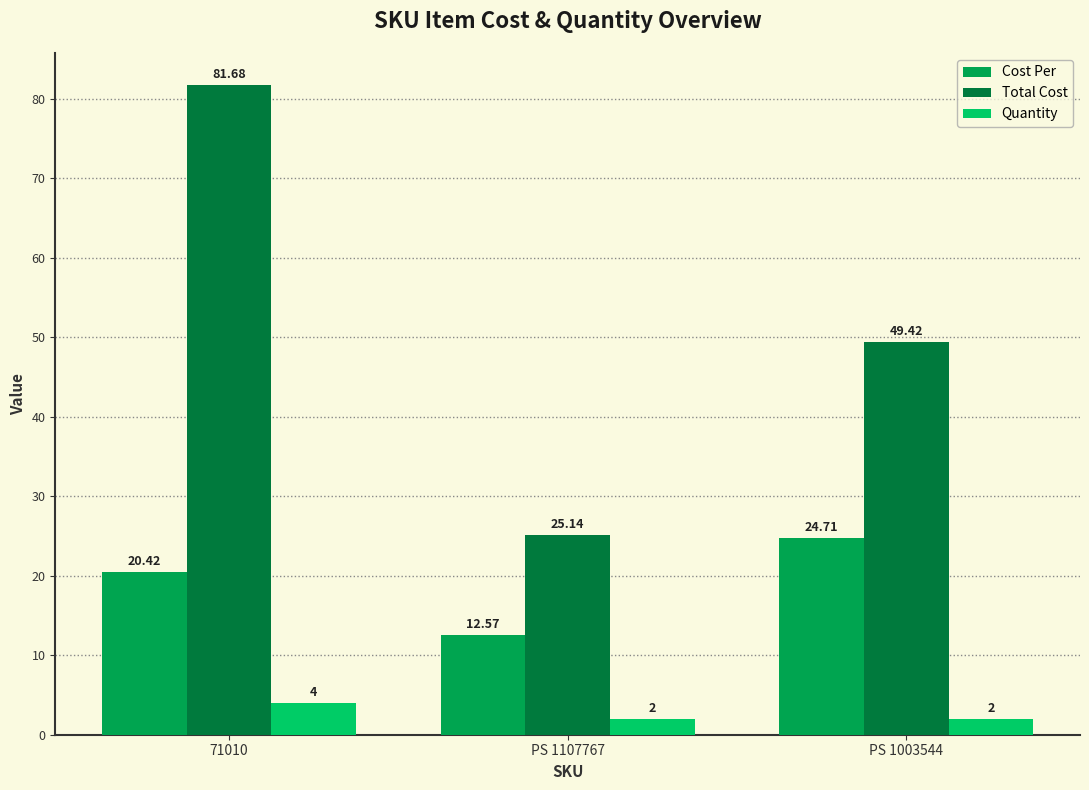

What is the difference between the Cost Per values at PS 1003544 and 71010?

4.3